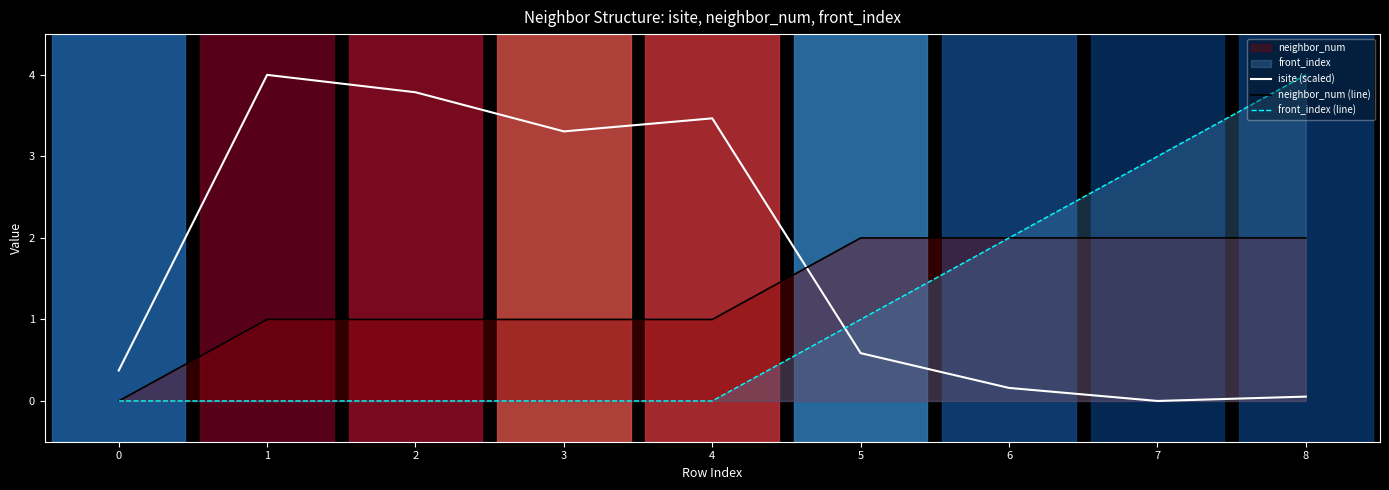

The isite (scaled) series shows 0.0 at 7. True or false?

True